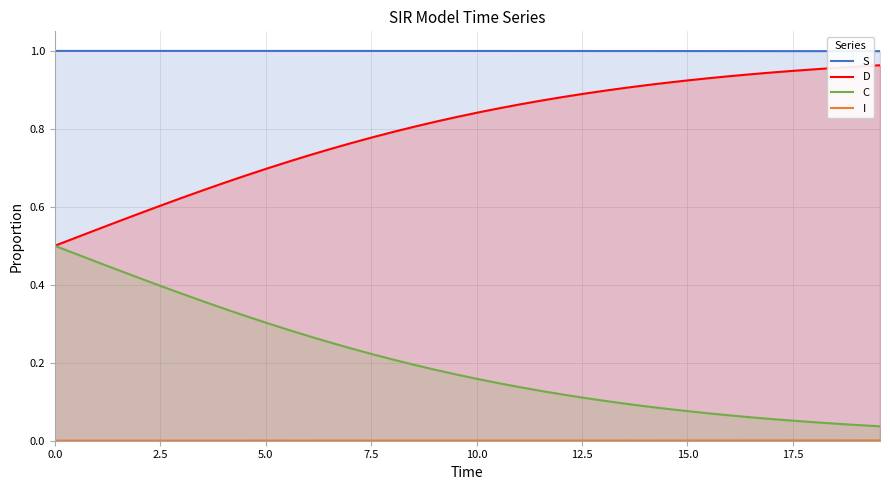

At how many categories does at least one series exceed 0?

40